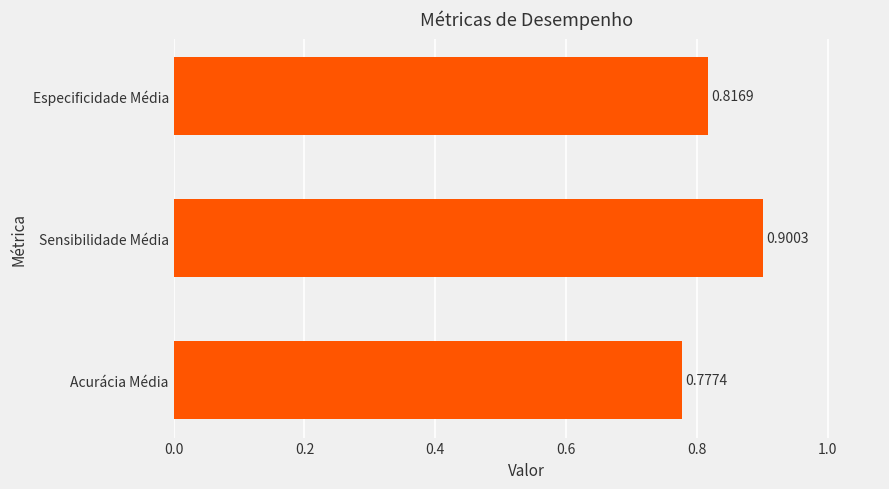

Where is the data nearest to the value 0?

Acurácia Média